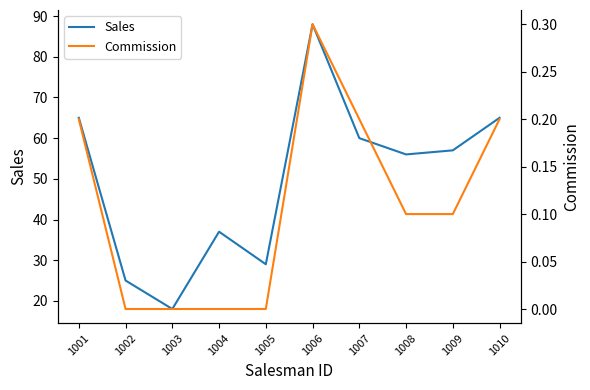

Is it true that Sales equals 18.0 at 1003?

True